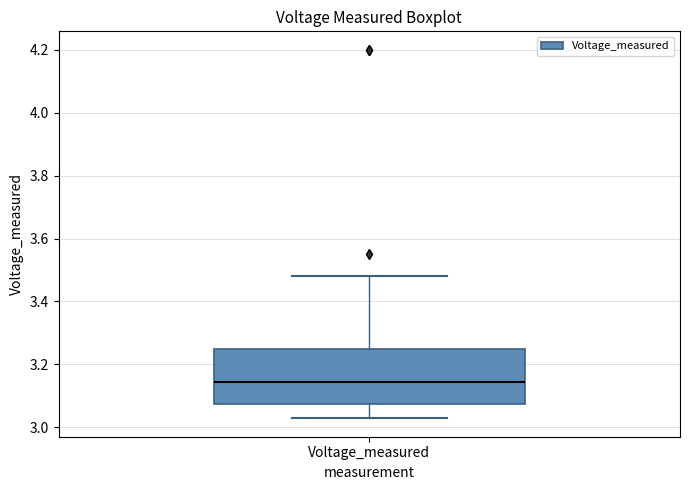

Read this box plot against the y-axis: the position of the median line, the range covered by the box, and the ends of both whiskers. The values are not printed on the chart, so give them approximately, as read against the axis.

median 3.14, box 3.08 to 3.24, whiskers 3.02 to 3.48